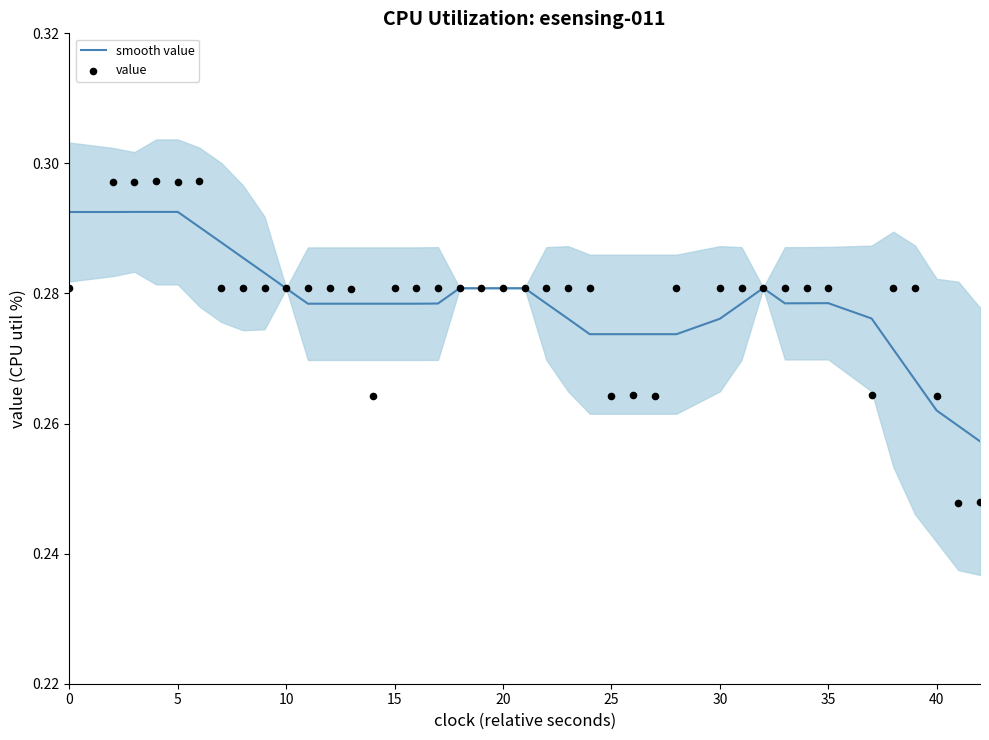

Is the value of smooth value at 26 greater than the value of value at 20?

No